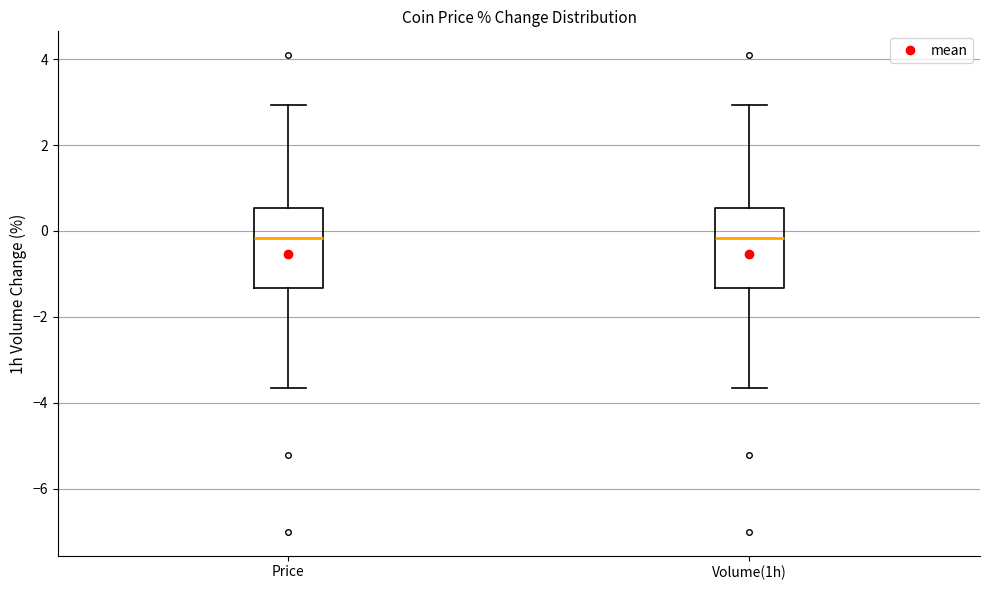

Where is the upper edge of the box for Volume(1h) on the y-axis? The values are not printed on the chart, so give them approximately, as read against the axis.

0.6